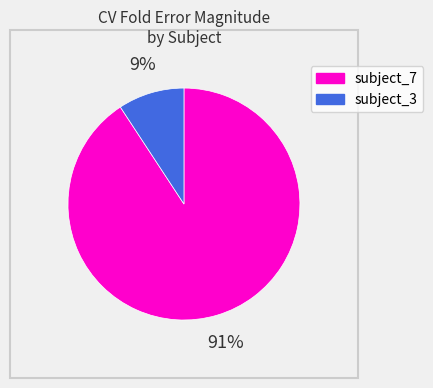

Is there any slice that represents more than half of the pie?

Yes